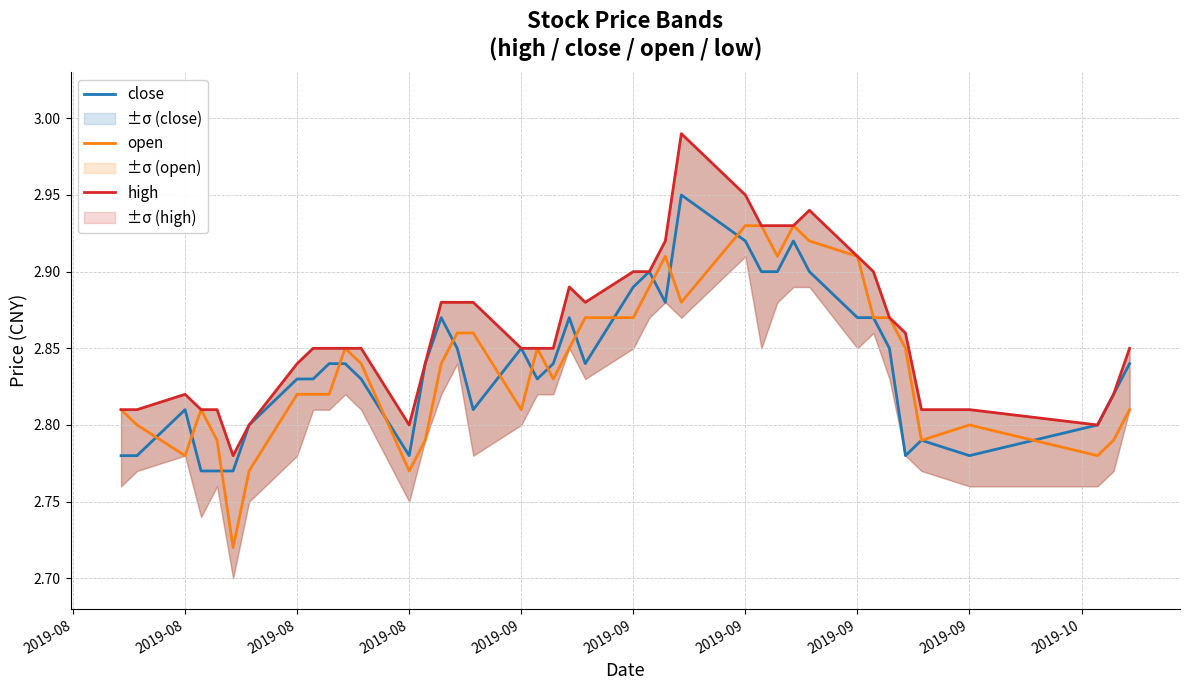

Does the chart have visible grid lines?

Yes